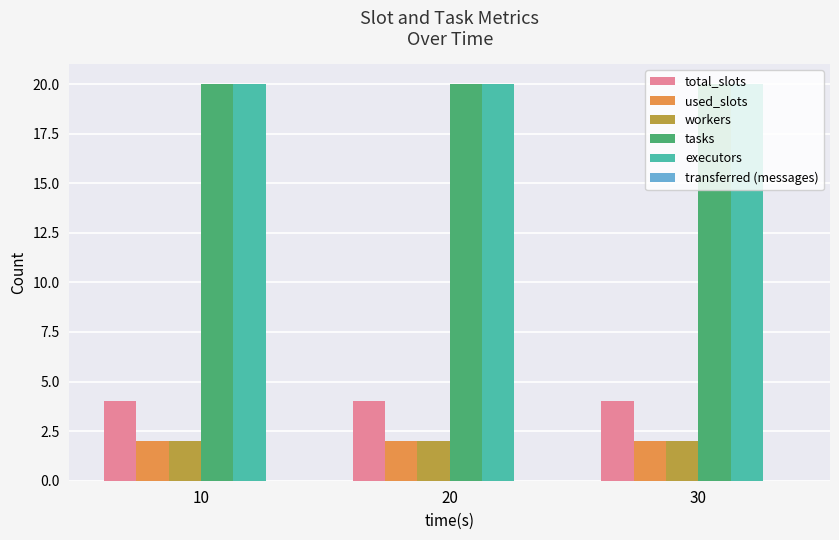

True or false: tasks has a value of 9 at 30.

False